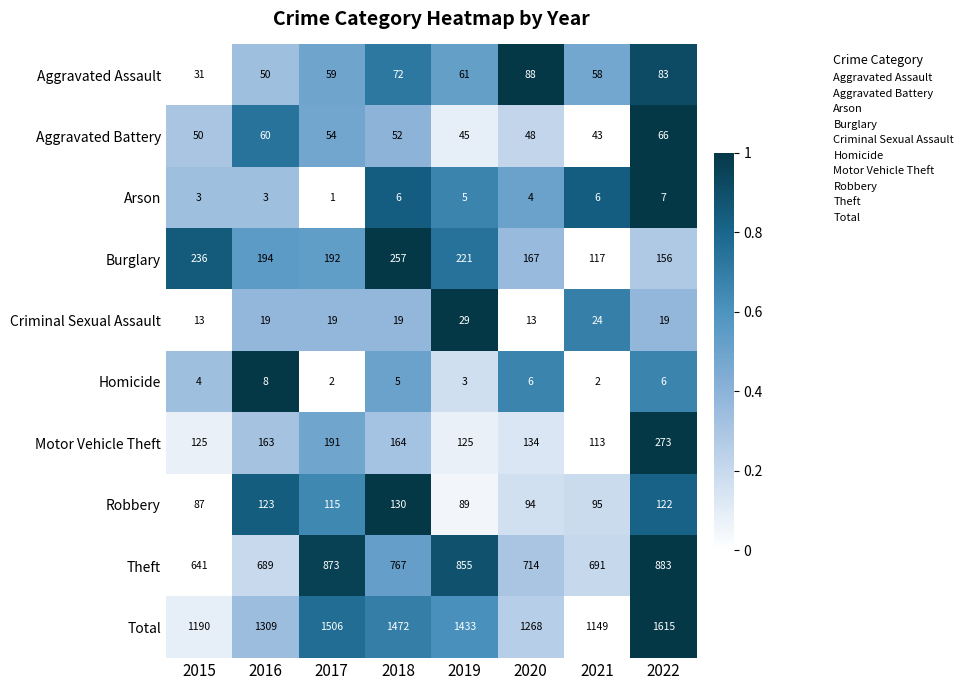

Where is Burglary nearest to the value 187?

2017